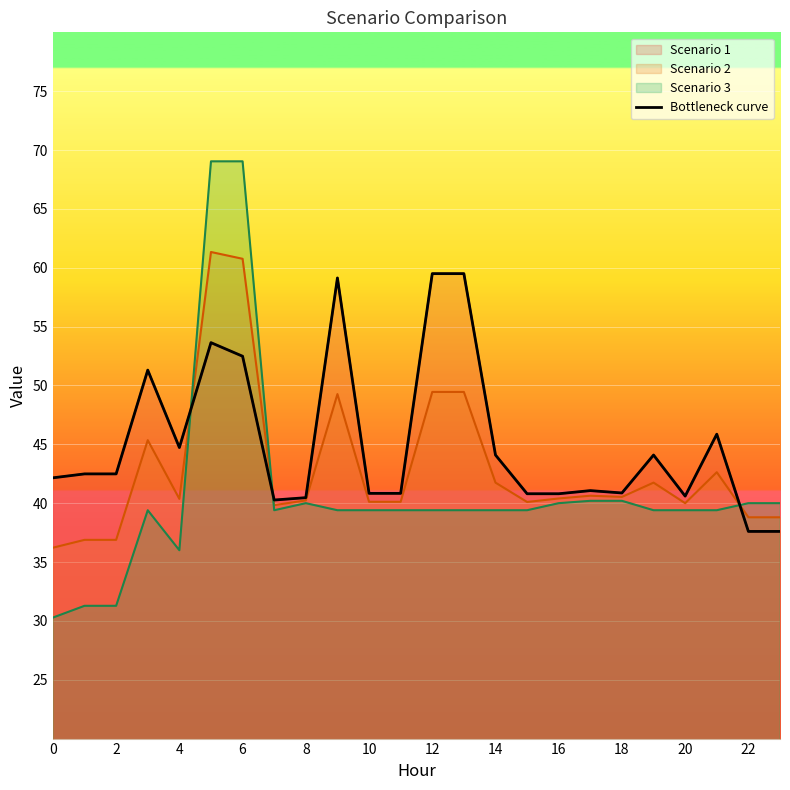

How many interior local valleys (lower than both neighbors) does the data have?

4